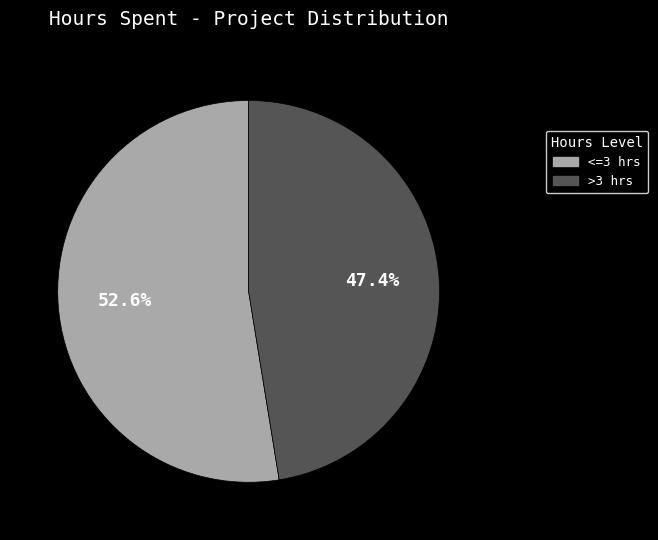

Is there any slice that represents more than half of the pie?

Yes